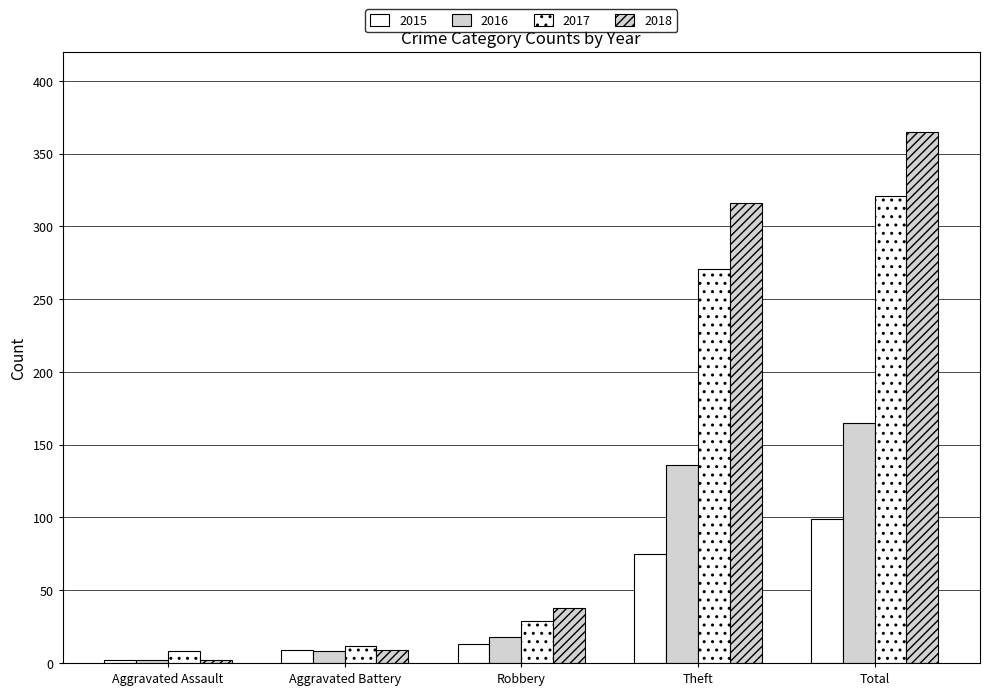

Reading left to right, list all the values displayed in this chart.

2015: 2	9	13	75	99
2016: 2	8	18	136	165
2017: 8	12	29	271	321
2018: 2	9	38	316	365